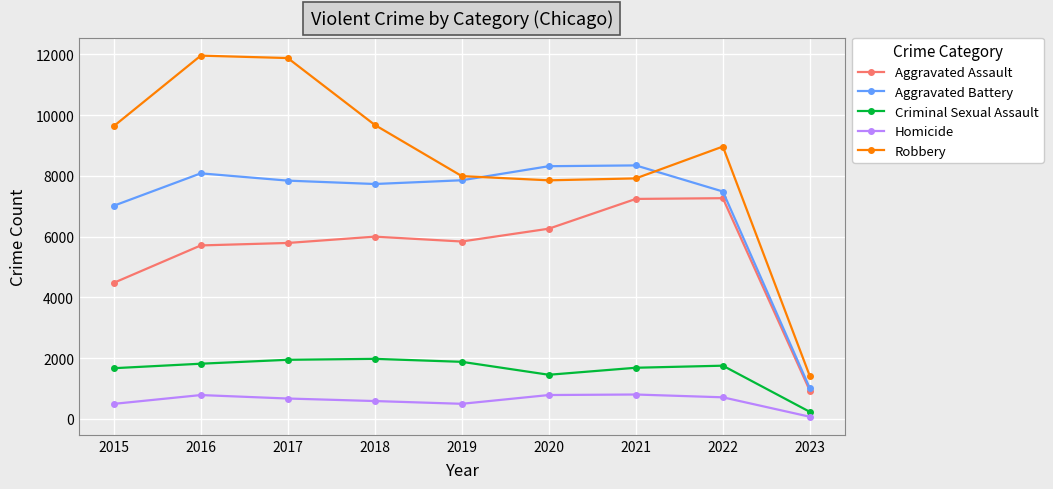

What is the approximate value of Aggravated Battery at 2021, to the nearest 10?

8350